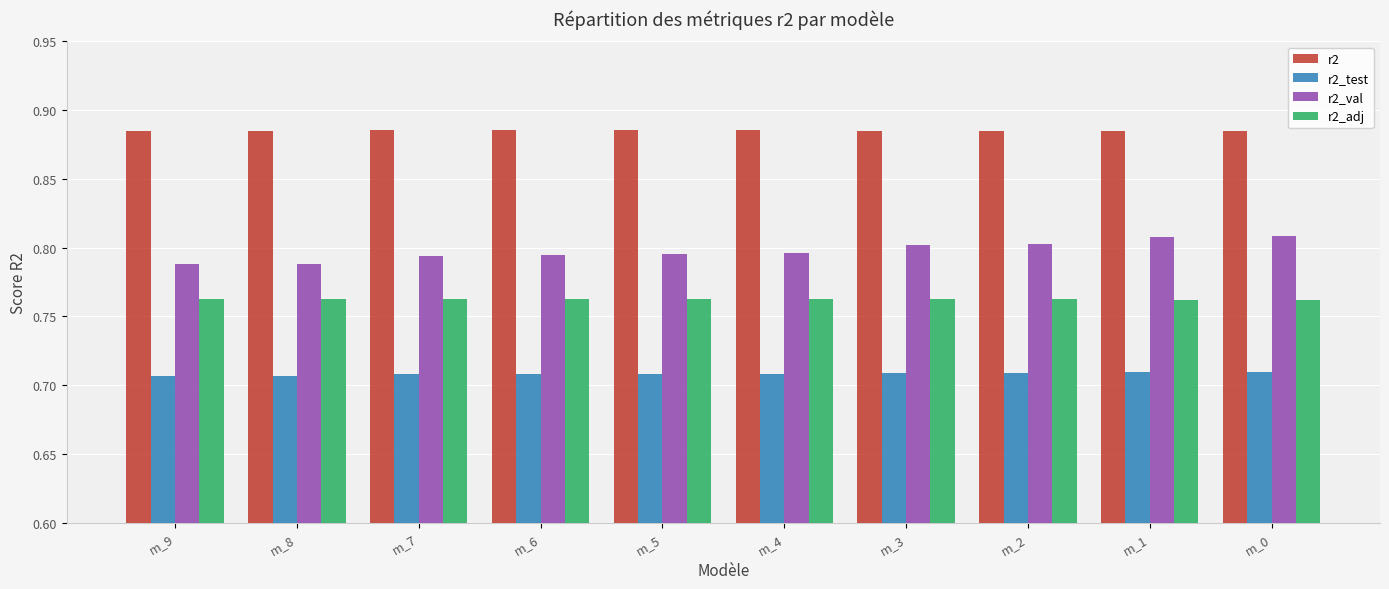

Which series has the largest total across all categories?

r2